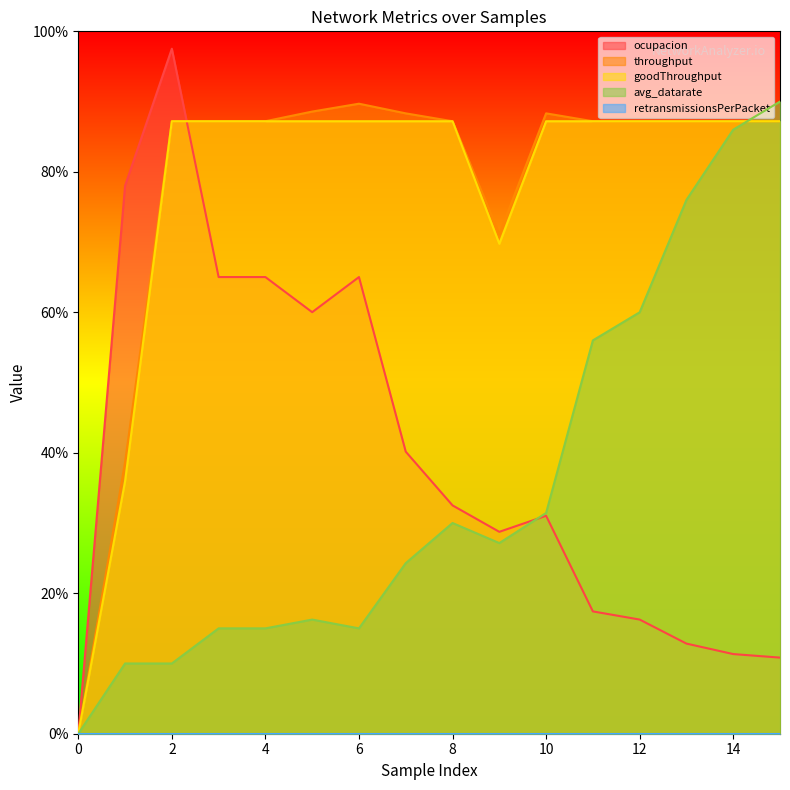

In avg_datarate, how many points are higher than both neighbors (excluding endpoints)?

2